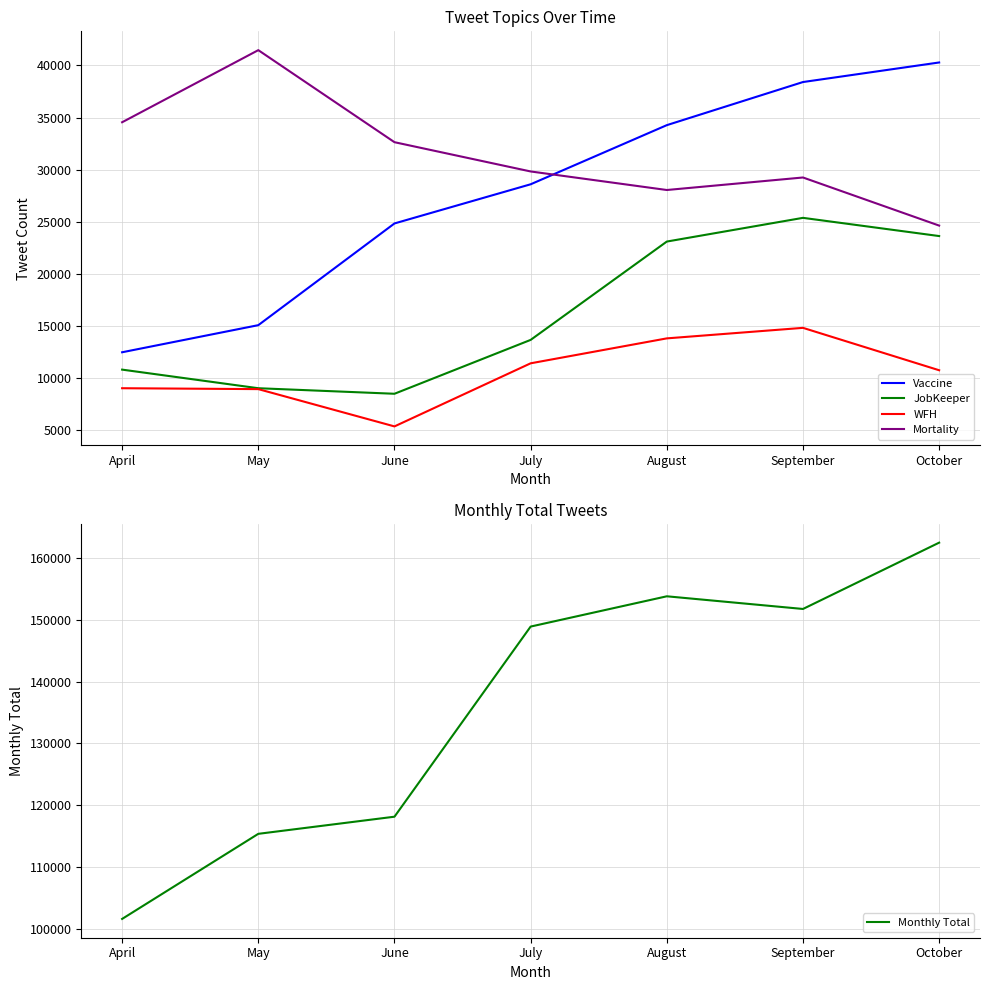

What is the sum of the Monthly Total values at May and July?

264295